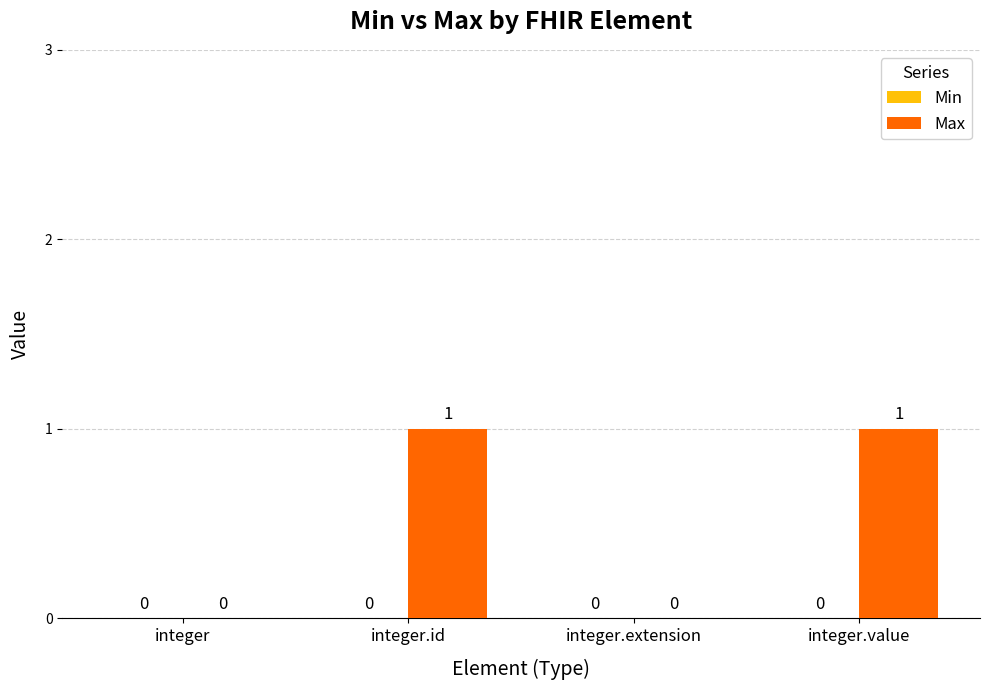

Which has a higher value, integer.extension or integer.value?

integer.value